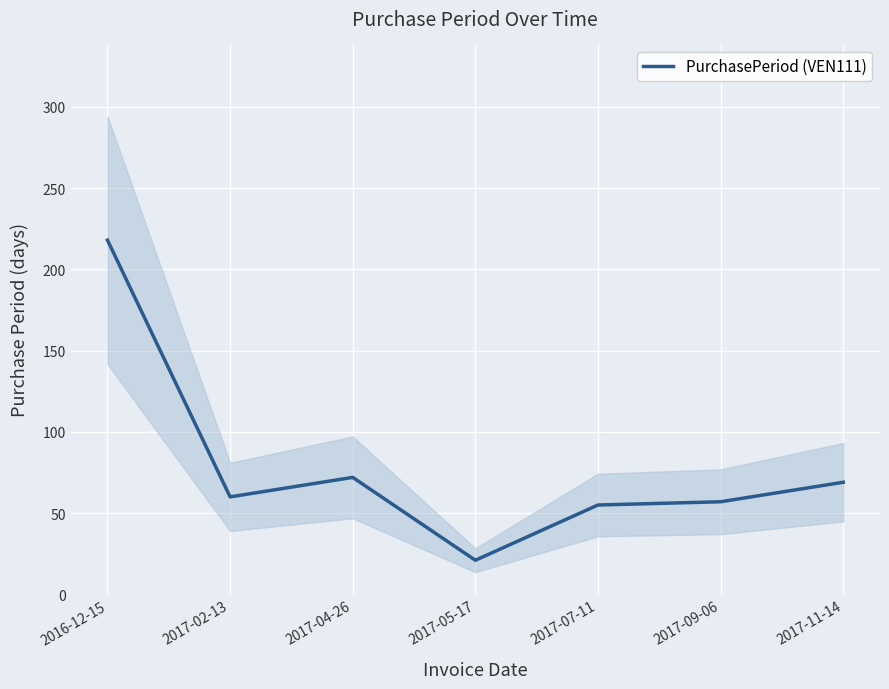

How many points are lower than both their immediate neighbors (excluding endpoints)?

2